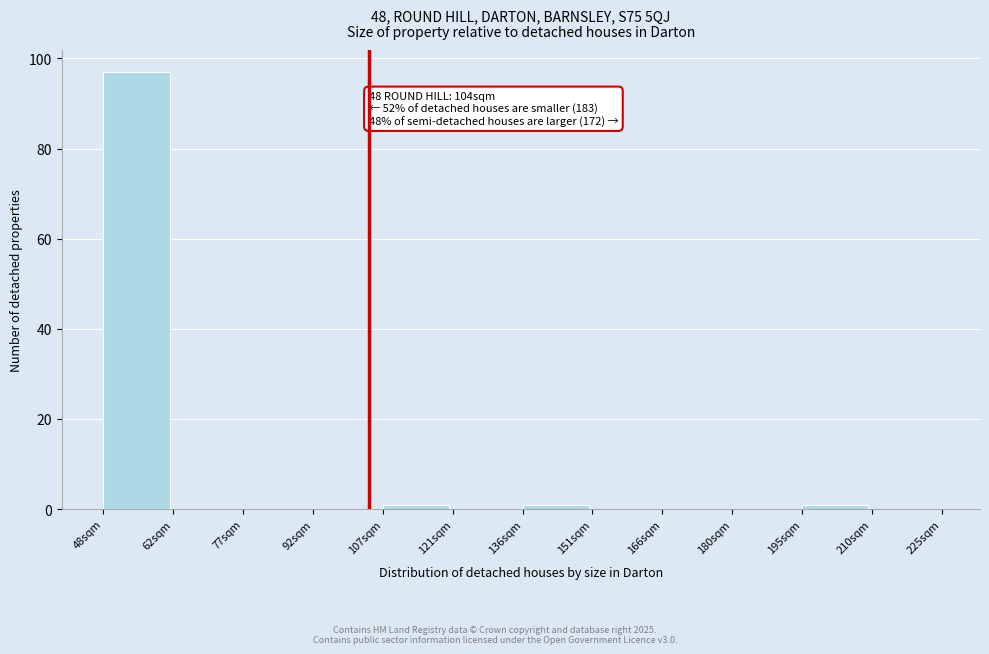

Over which range of the x-axis is the bar tallest?

48 to 62